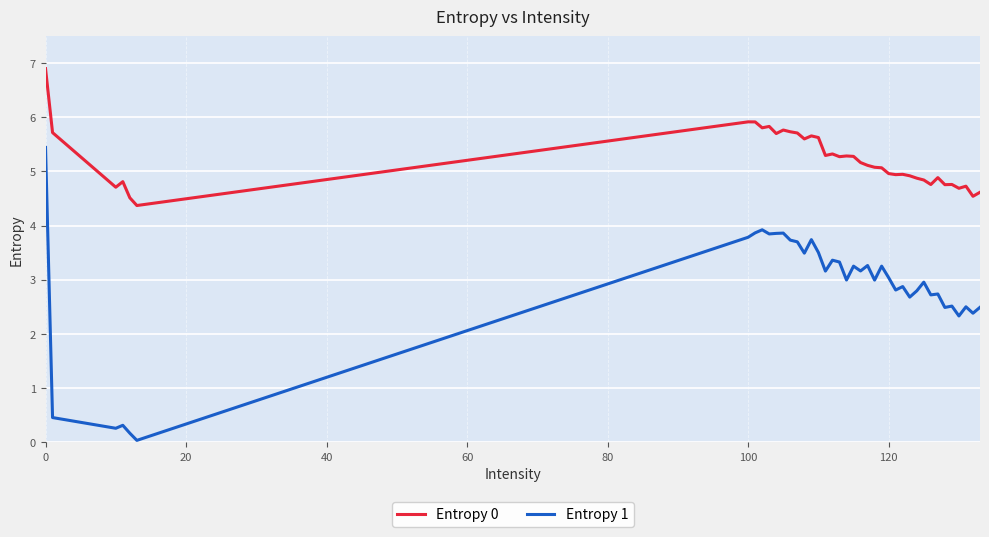

True or false: Entropy 1 and Entropy 0 intersect in this chart.

False